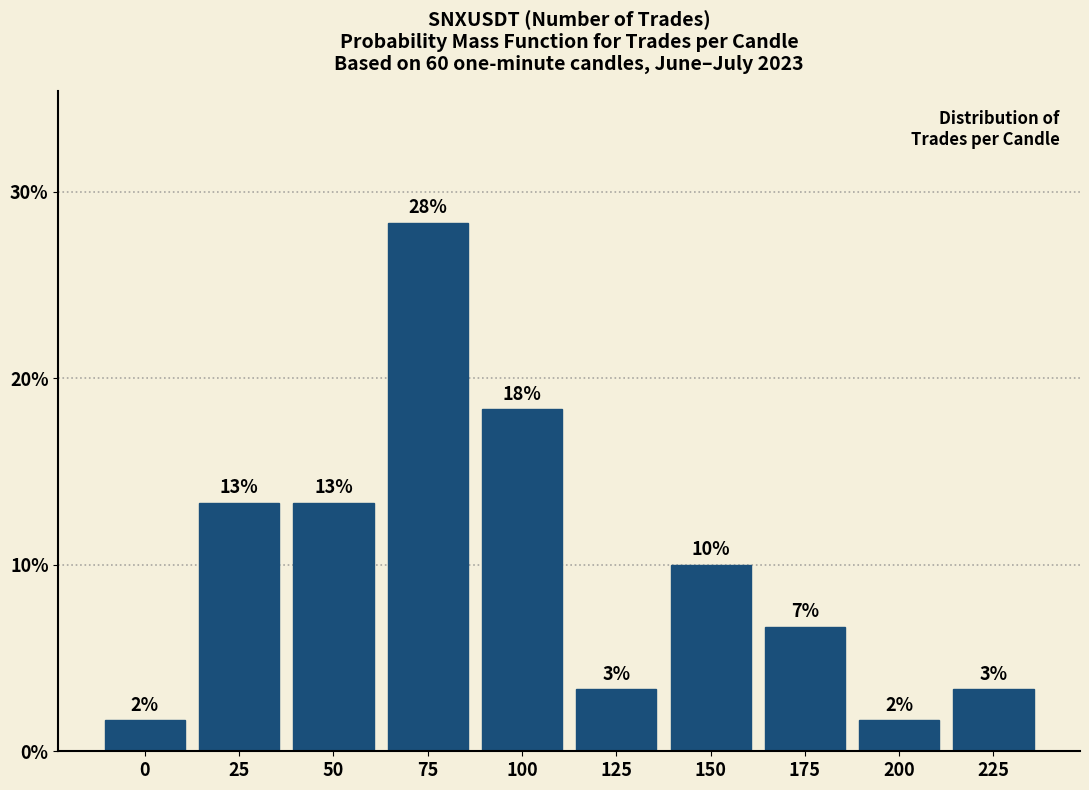

Does the chart contain any negative values?

No